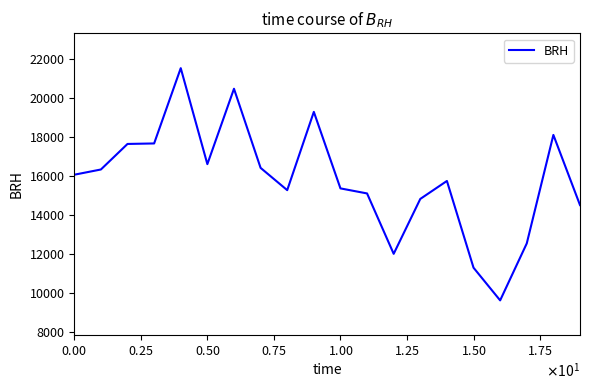

Is this an area chart (filled region under the line)?

No